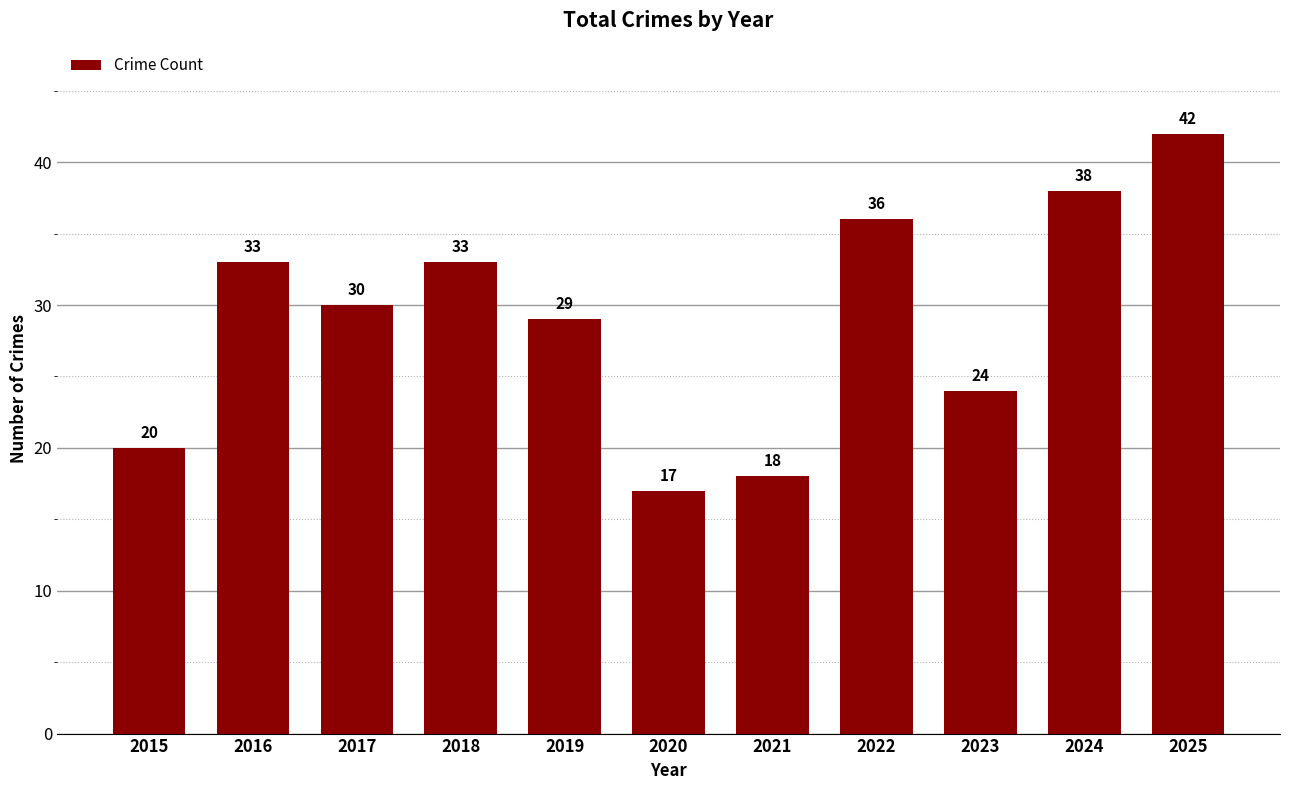

What is the sum of all values?

320